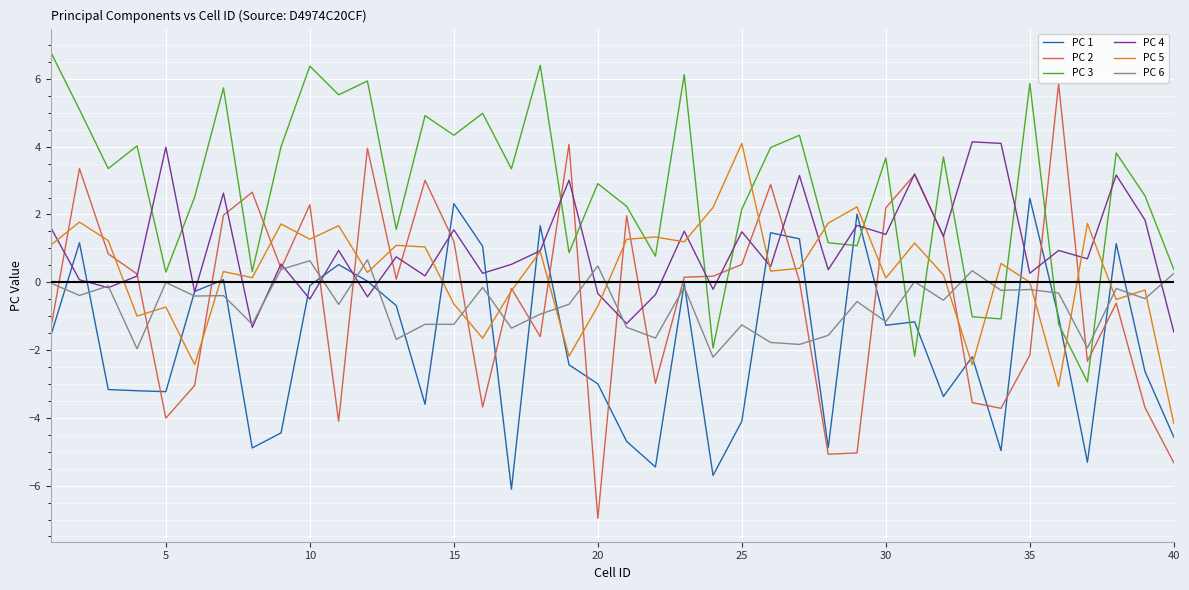

Which series has the largest total across all categories?

PC 3